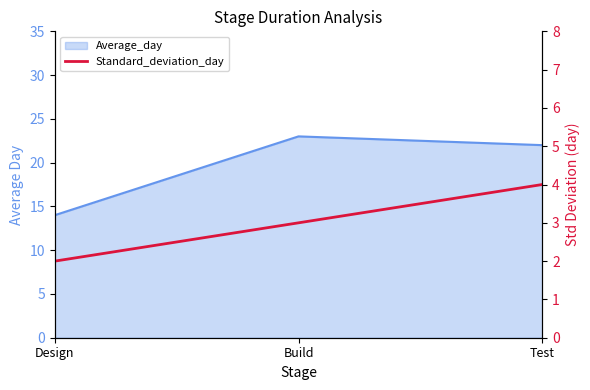

Is it true that the value at Build is 5?

False